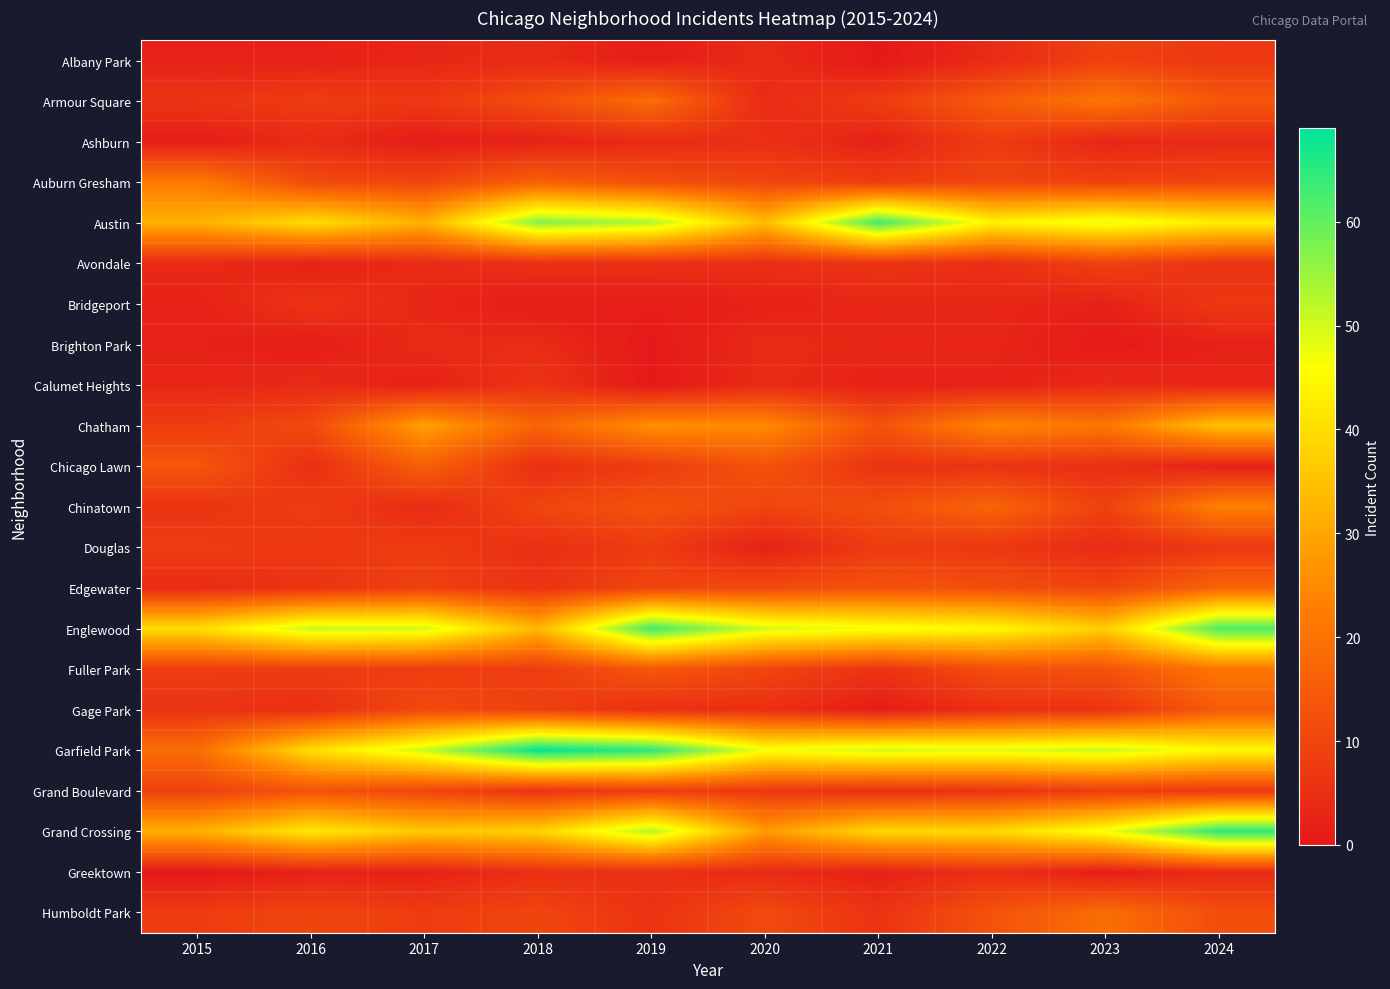

Reading left to right, transcribe all the data shown in this chart.

Albany Park: 2015=2	2016=2	2017=3	2018=4	2019=1	2020=4	2021=0	2022=4	2023=9	2024=7
Armour Square: 2015=6	2016=8	2017=7	2018=12	2019=19	2020=4	2021=8	2022=15	2023=21	2024=14
Ashburn: 2015=1	2016=4	2017=1	2018=2	2019=4	2020=5	2021=2	2022=8	2023=3	2024=4
Auburn Gresham: 2015=22	2016=11	2017=10	2018=16	2019=12	2020=10	2021=8	2022=10	2023=9	2024=10
Austin: 2015=32	2016=40	2017=32	2018=57	2019=53	2020=34	2021=63	2022=44	2023=48	2024=43
Avondale: 2015=4	2016=2	2017=4	2018=5	2019=5	2020=5	2021=6	2022=5	2023=9	2024=6
Bridgeport: 2015=2	2016=6	2017=3	2018=1	2019=1	2020=2	2021=3	2022=3	2023=2	2024=7
Brighton Park: 2015=2	2016=1	2017=4	2018=4	2019=0	2020=4	2021=3	2022=3	2023=0	2024=2
Calumet Heights: 2015=3	2016=4	2017=2	2018=6	2019=0	2020=4	2021=2	2022=2	2023=4	2024=3
Chatham: 2015=8	2016=11	2017=29	2018=17	2019=26	2020=25	2021=13	2022=24	2023=21	2024=35
Chicago Lawn: 2015=14	2016=5	2017=16	2018=5	2019=8	2020=13	2021=6	2022=6	2023=5	2024=2
Chinatown: 2015=6	2016=8	2017=4	2018=10	2019=13	2020=10	2021=12	2022=17	2023=9	2024=23
Douglas: 2015=8	2016=7	2017=8	2018=5	2019=8	2020=2	2021=8	2022=7	2023=4	2024=7
Edgewater: 2015=4	2016=6	2017=9	2018=6	2019=10	2020=11	2021=13	2022=12	2023=10	2024=17
Englewood: 2015=40	2016=51	2017=50	2018=33	2019=63	2020=50	2021=47	2022=45	2023=37	2024=62
Fuller Park: 2015=8	2016=8	2017=8	2018=8	2019=14	2020=10	2021=6	2022=12	2023=13	2024=21
Gage Park: 2015=6	2016=5	2017=11	2018=9	2019=5	2020=5	2021=1	2022=5	2023=6	2024=15
Garfield Park: 2015=19	2016=40	2017=51	2018=69	2019=65	2020=47	2021=50	2022=49	2023=51	2024=45
Grand Boulevard: 2015=9	2016=13	2017=10	2018=6	2019=8	2020=7	2021=5	2022=6	2023=8	2024=7
Grand Crossing: 2015=32	2016=42	2017=36	2018=38	2019=53	2020=28	2021=39	2022=39	2023=47	2024=65
Greektown: 2015=0	2016=2	2017=2	2018=5	2019=5	2020=4	2021=2	2022=5	2023=1	2024=4
Humboldt Park: 2015=8	2016=10	2017=8	2018=10	2019=6	2020=11	2021=6	2022=13	2023=19	2024=12